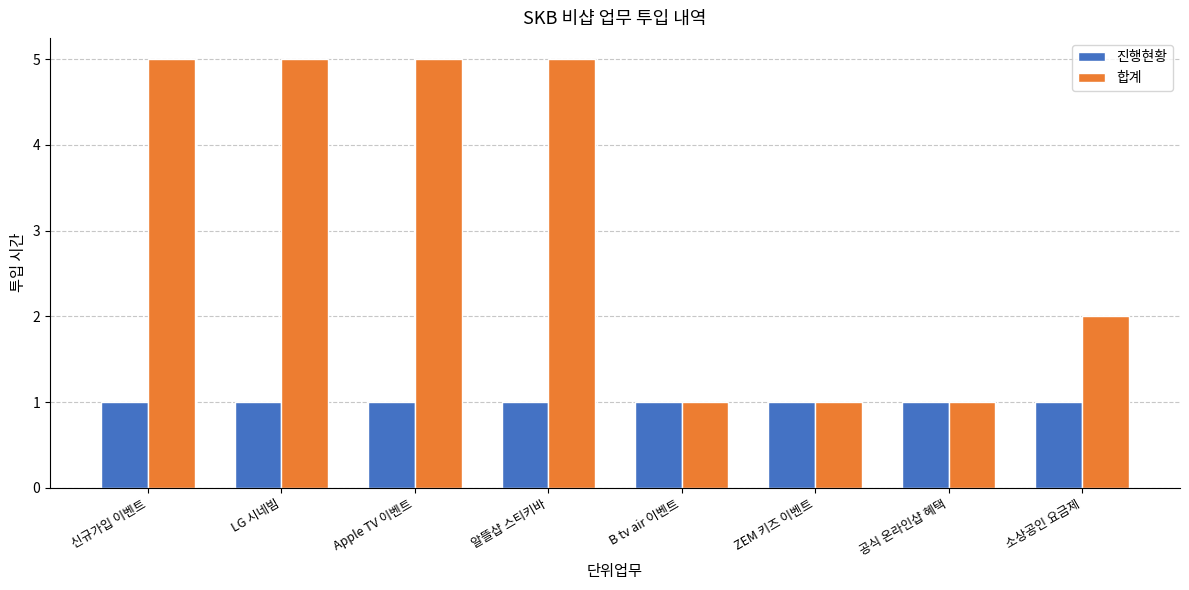

What is the minimum value shown in the chart?

1